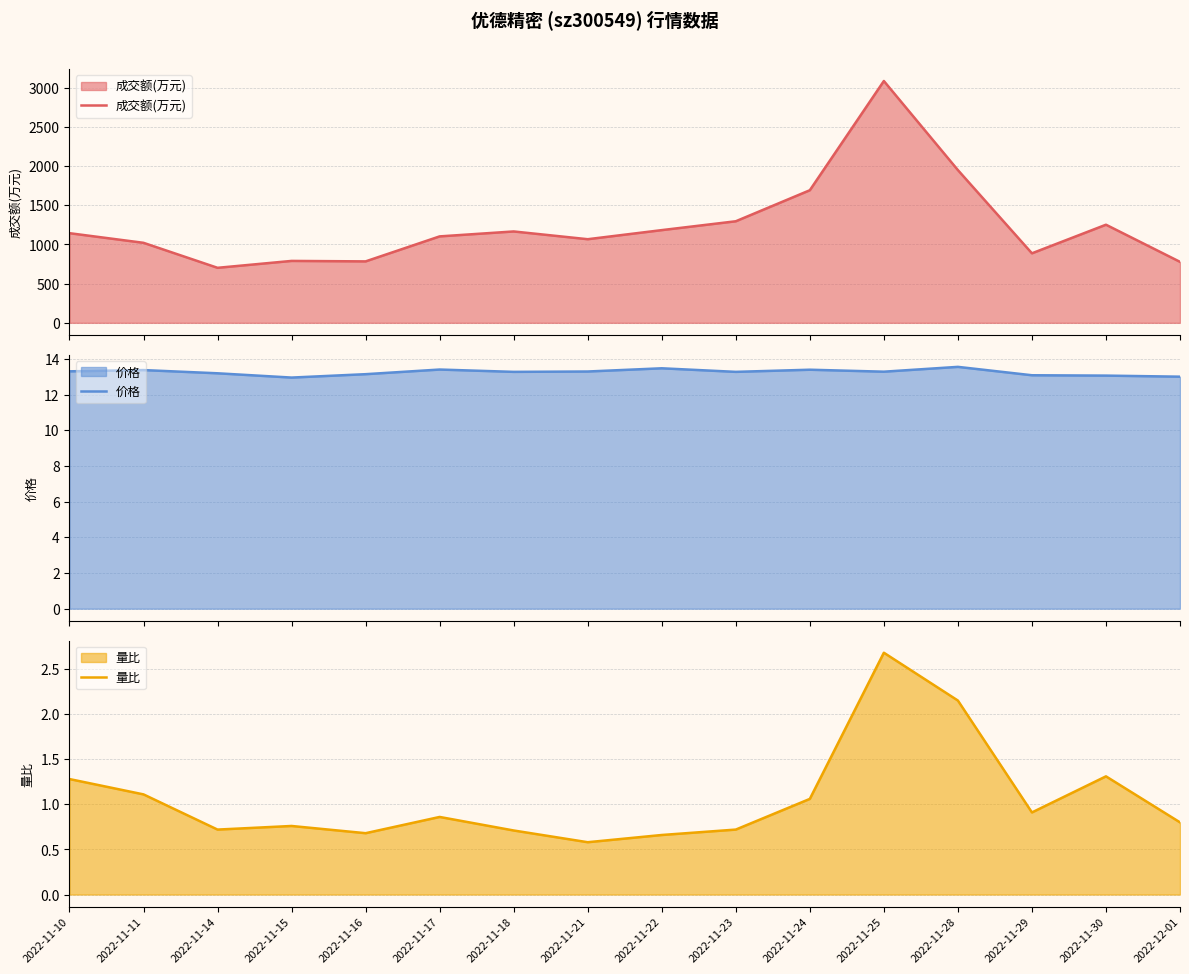

What are all the series names shown in the legend?

成交额(万元), 价格, 量比